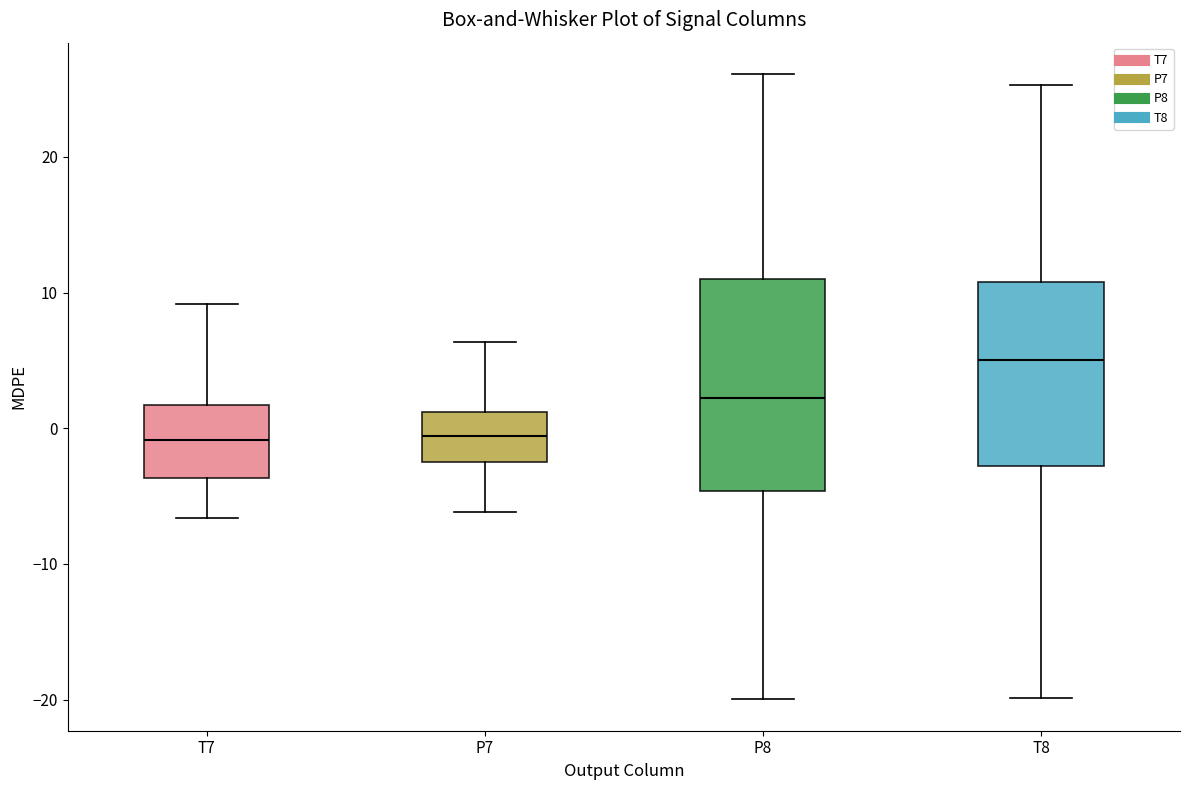

Reading left to right, transcribe this box plot: for each box, give where its median line is, the range the box spans, and where its two whiskers end, as read against the y-axis. The values are not printed on the chart, so give them approximately, as read against the axis.

T7: median -1, box -4 to 2, whiskers -7 to 9
P7: median -1, box -2 to 1, whiskers -6 to 6
P8: median 2, box -5 to 11, whiskers -20 to 26
T8: median 5, box -3 to 11, whiskers -20 to 25